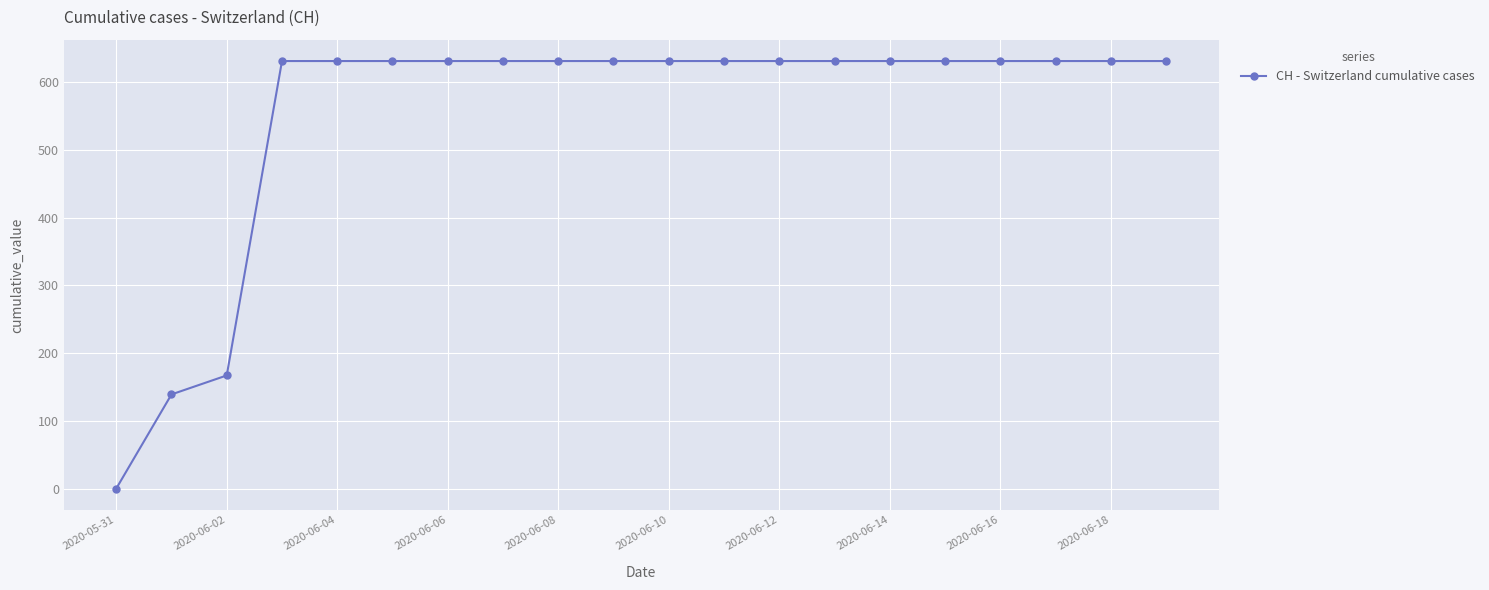

What is the sum of all values?

11033